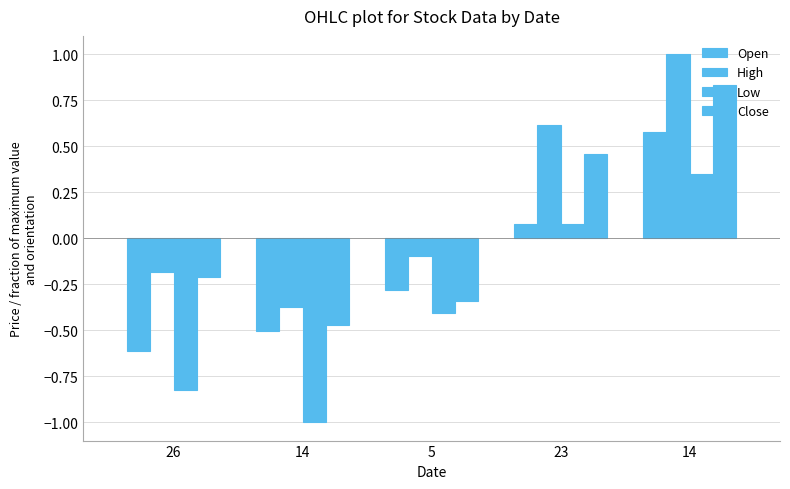

What is the highest value of the High series?

1.0